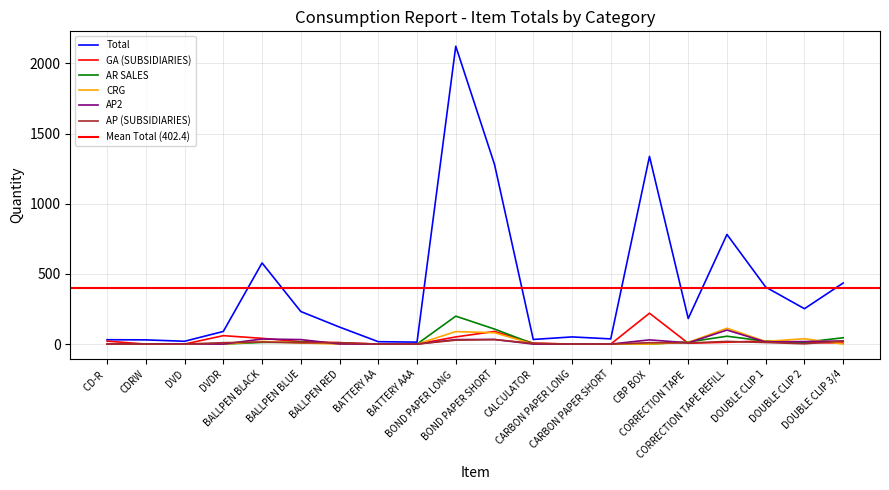

How many values in AR SALES are above zero?

11